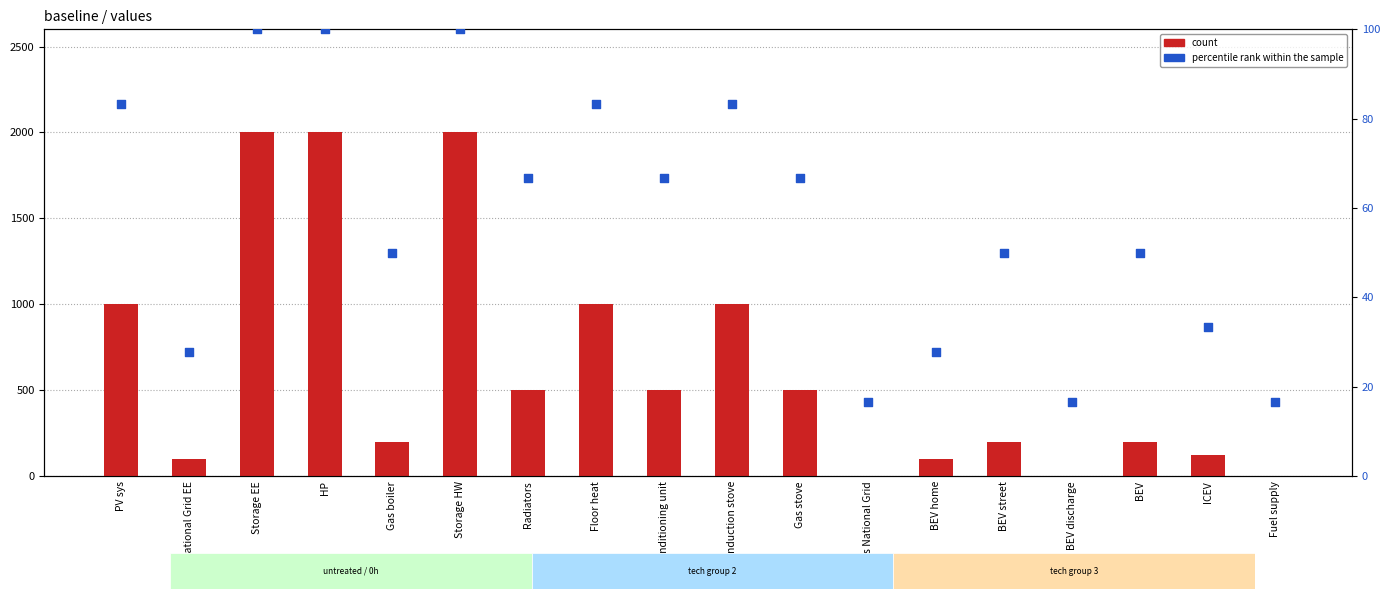

Which series has the largest Y range (max minus min)?

count